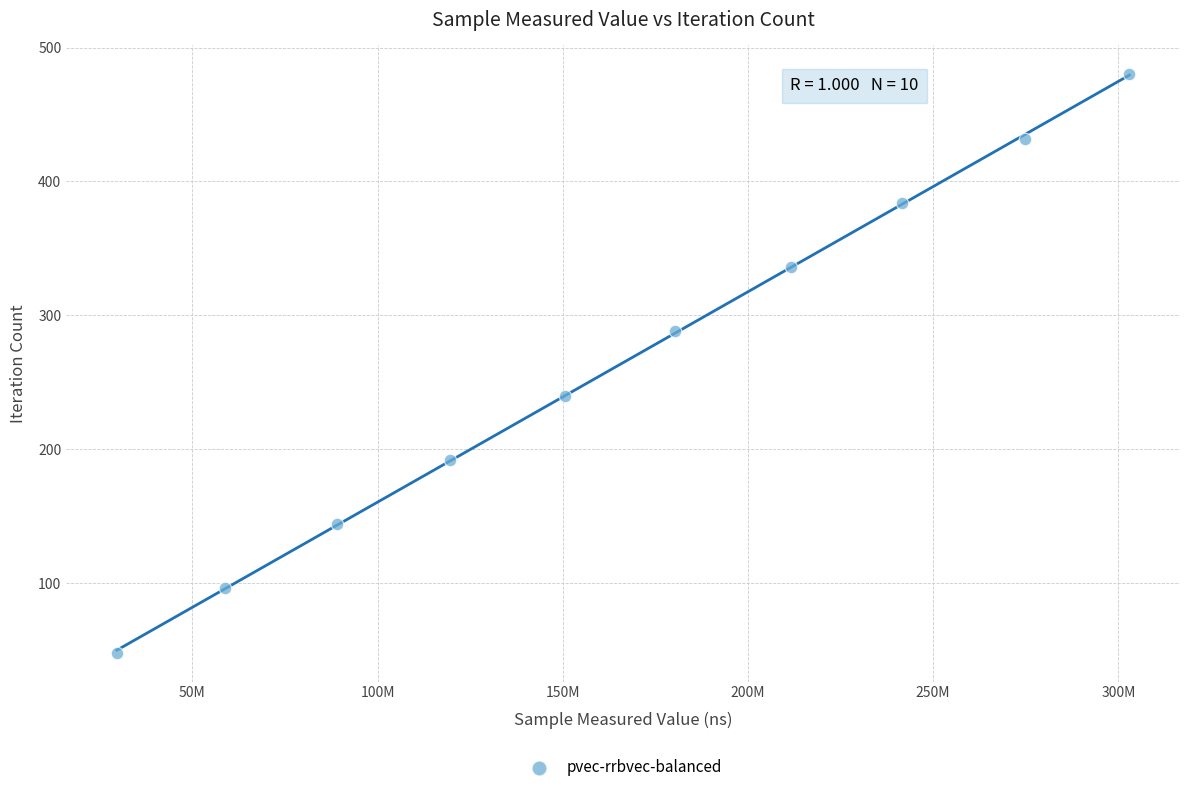

What is the average X value?

165894577